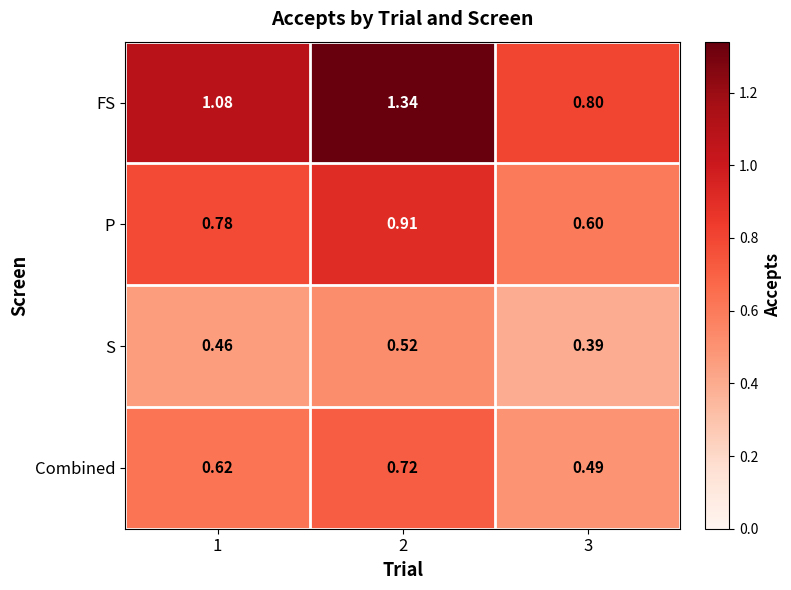

At how many categories does at least one series exceed 0?

3